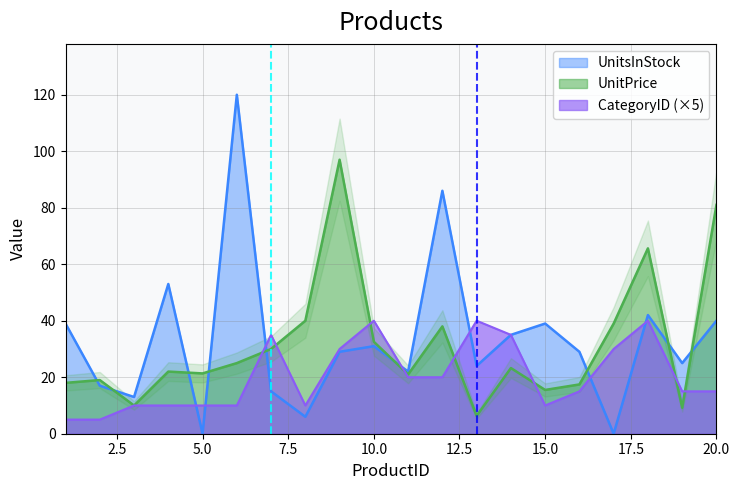

Where do UnitsInStock and CategoryID first cross each other?

4 and 5